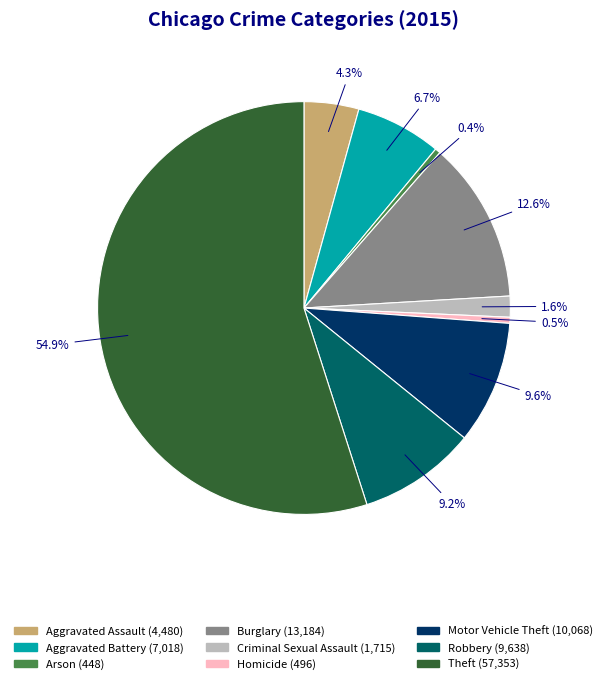

Is the sum of Burglary and Robbery greater than half?

No